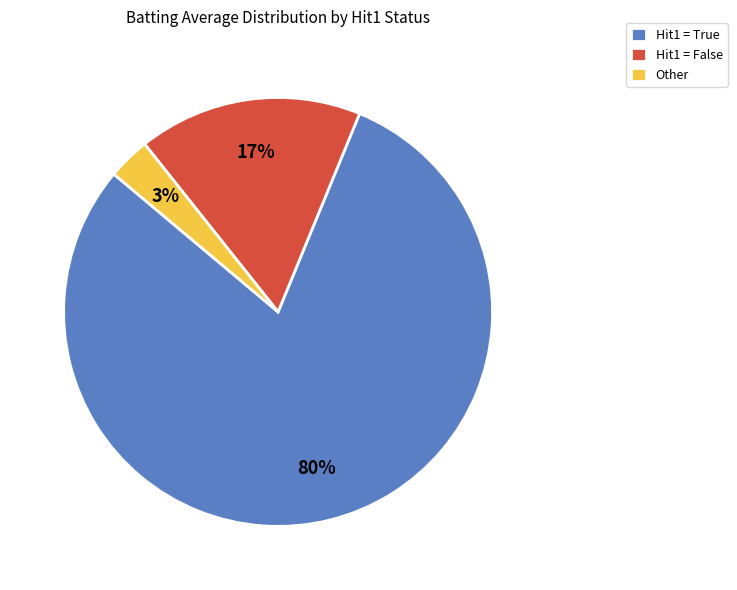

How many segments does this pie chart have?

3